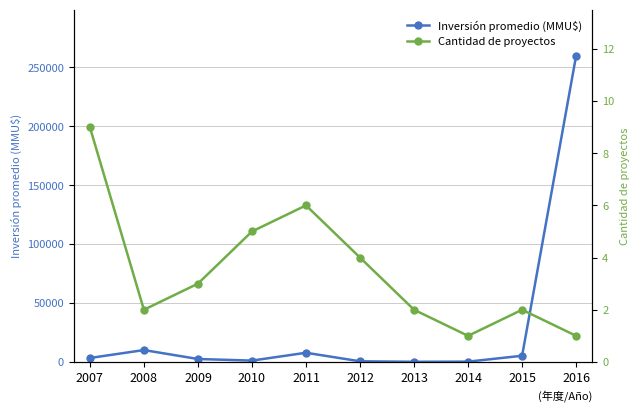

True or false: Inversión promedio (MMU$) and Cantidad de proyectos intersect in this chart.

False